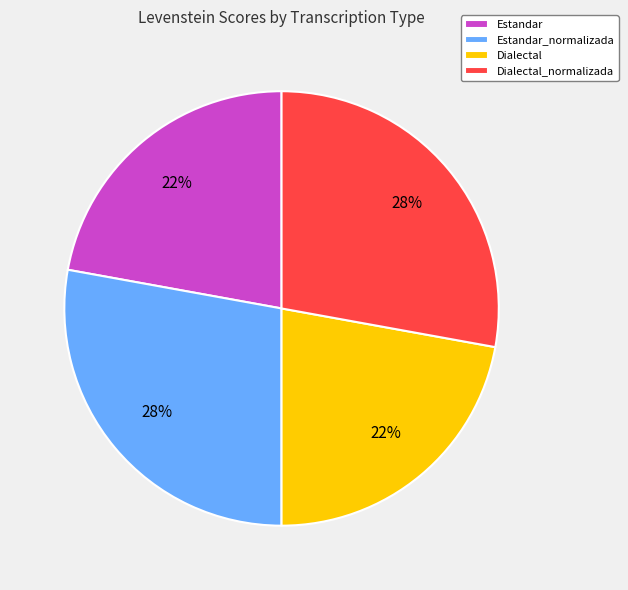

How many slices are in this pie chart?

4